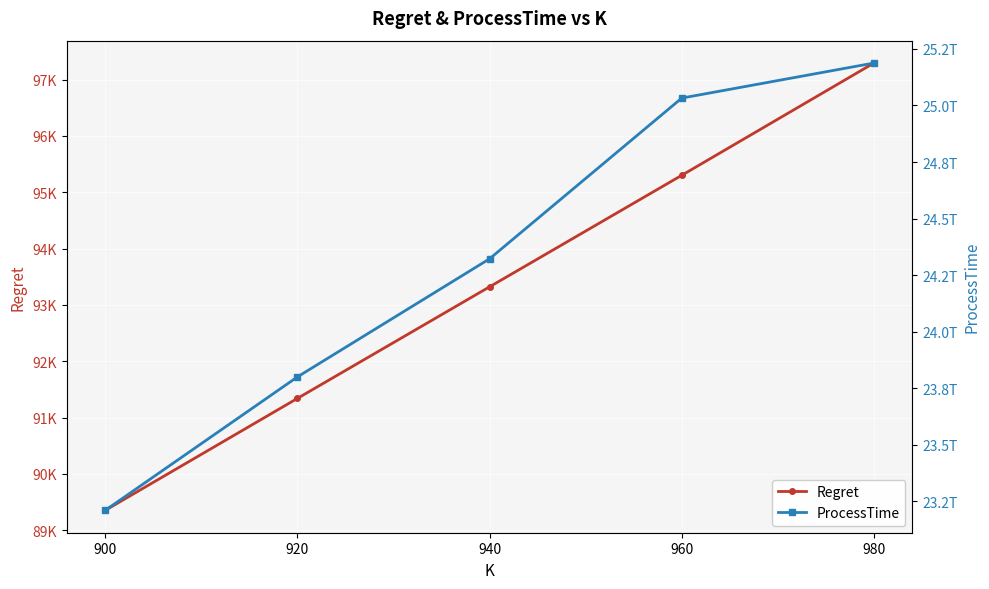

What is the maximum value for ProcessTime?

25187598388952.0